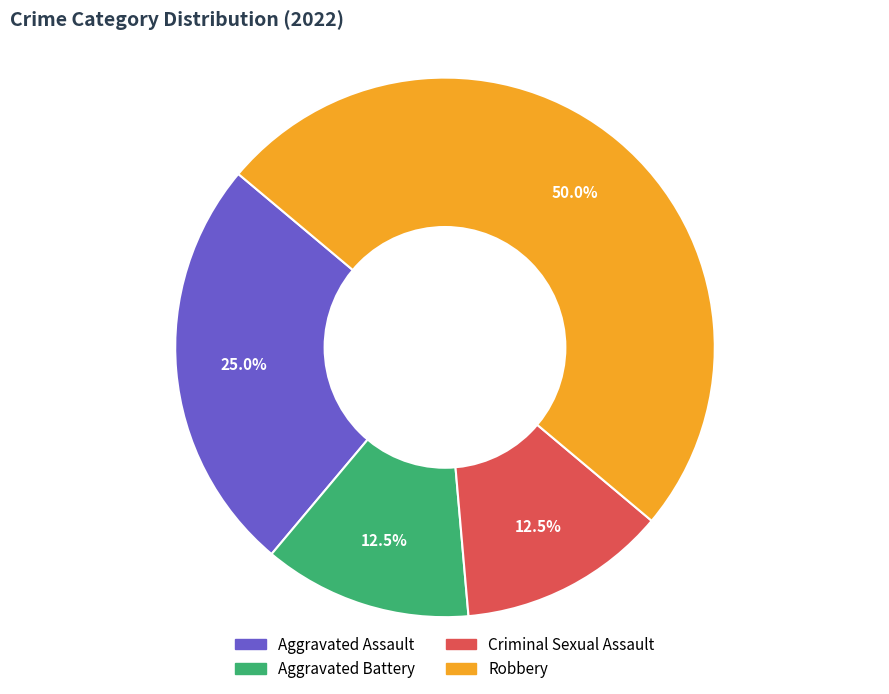

Which category has the biggest portion of the pie?

Robbery